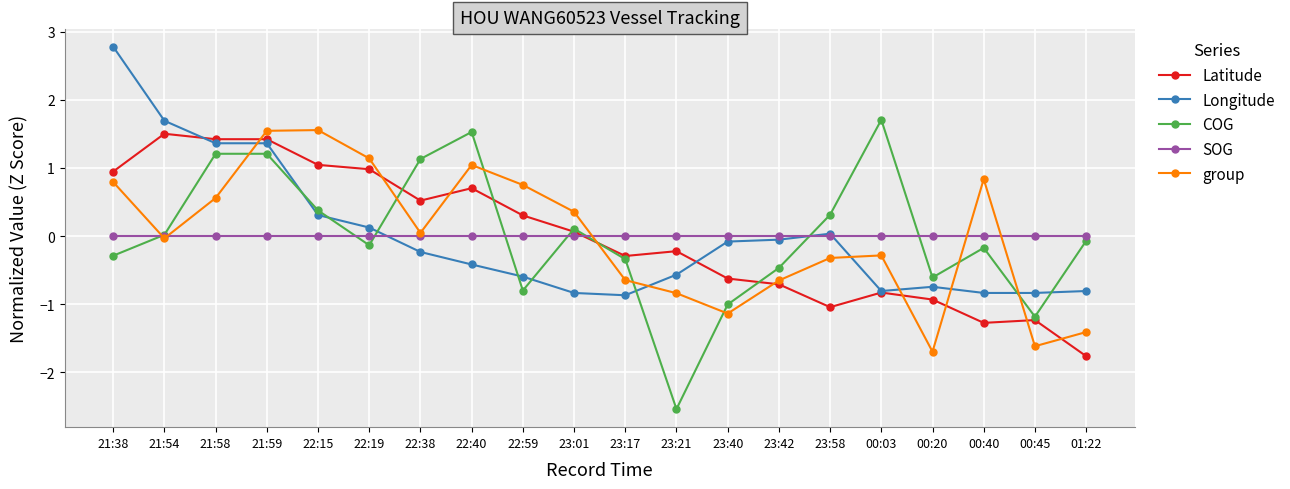

What is the approximate value of group at 23:40?

-1.1